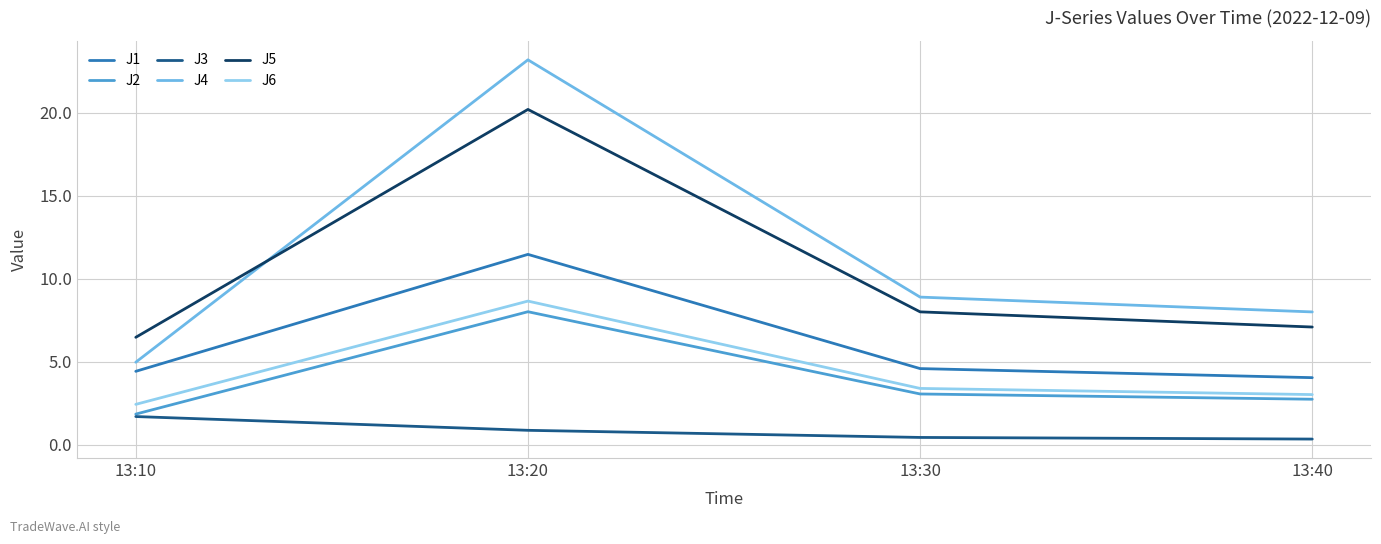

True or false: J6 has more than 1 points higher than both neighbors.

False